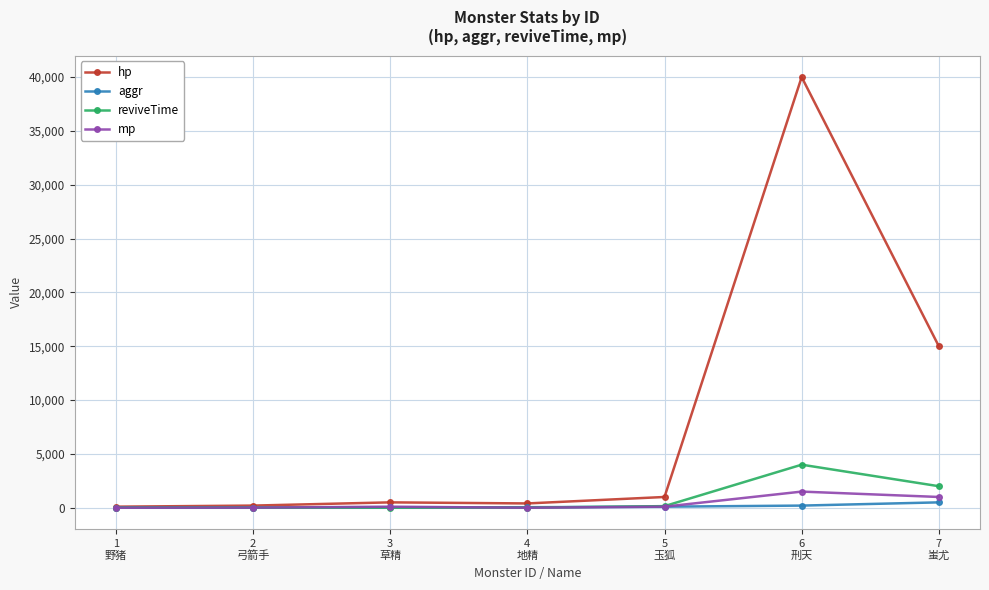

Which series has the widest spread of values?

hp